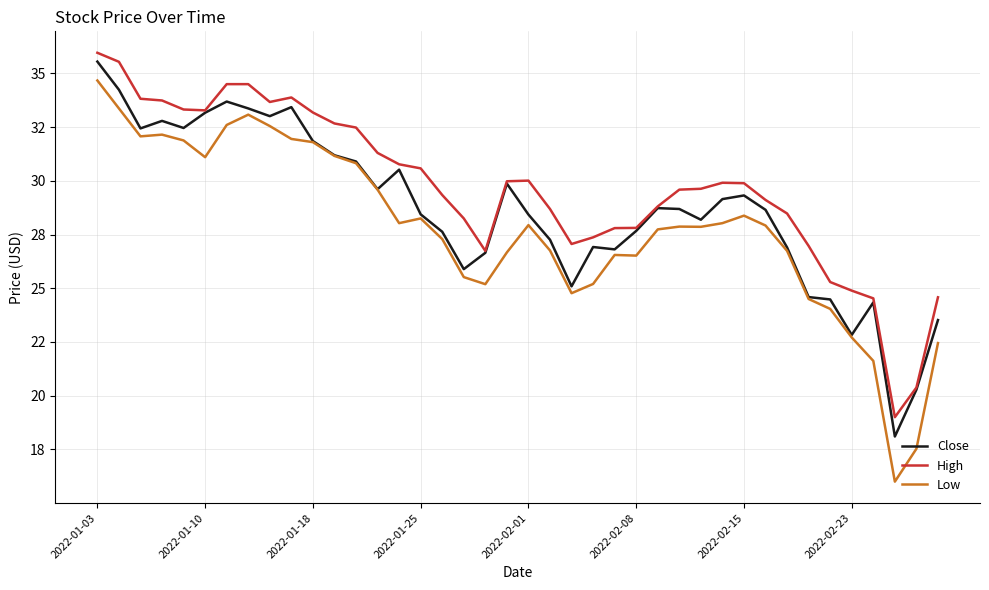

Is this an area chart (filled region under the line)?

No